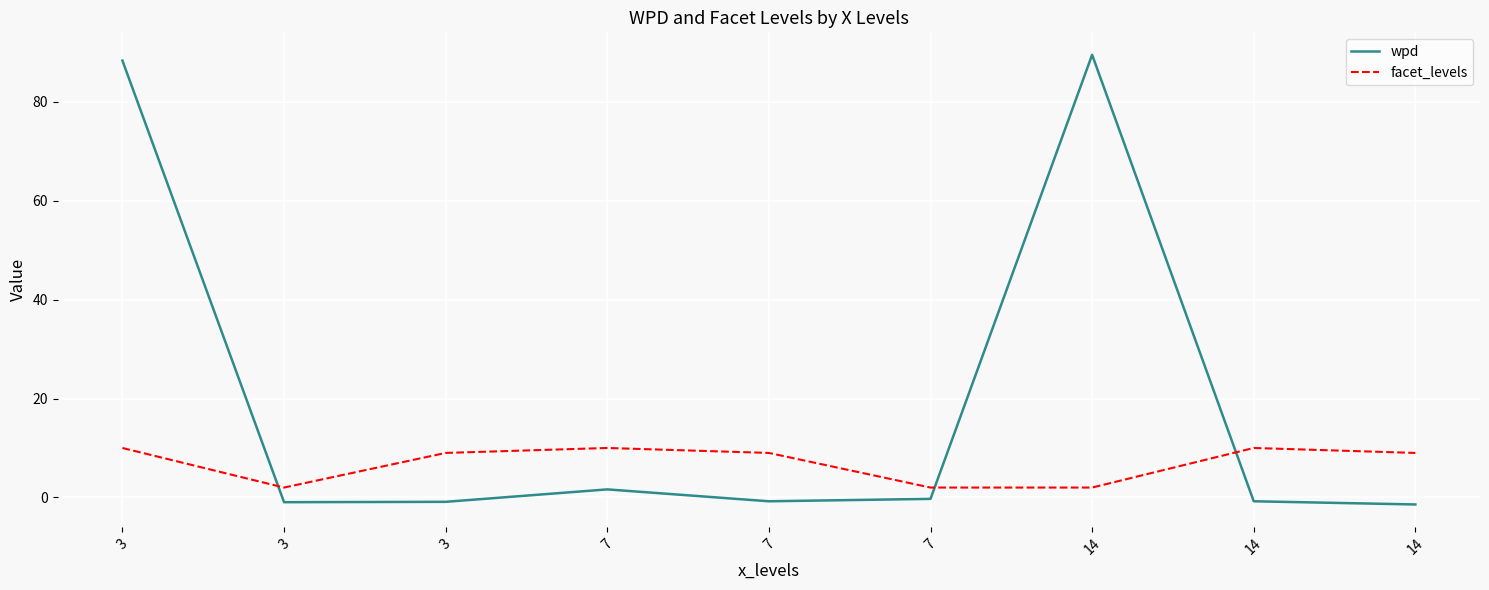

What are all the series names shown in the legend?

wpd, facet_levels